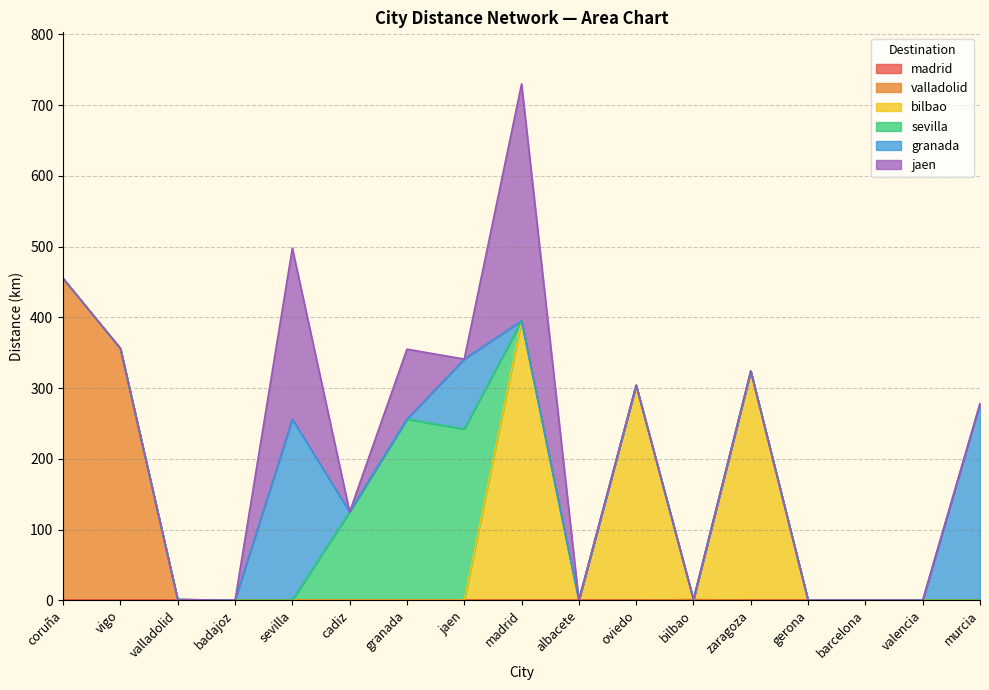

What are all the series names shown in the legend?

madrid, valladolid, bilbao, sevilla, granada, jaen